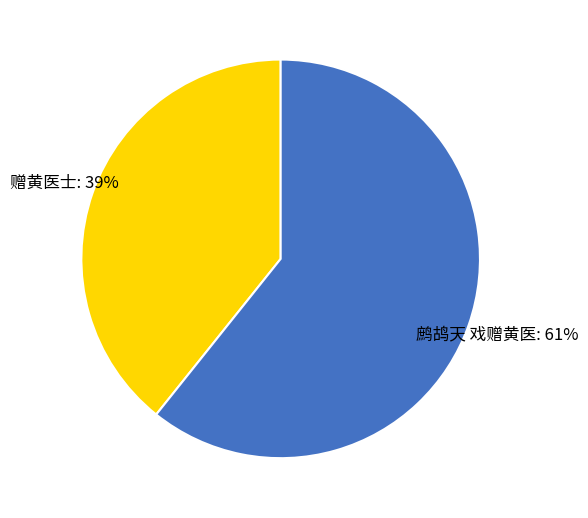

To the nearest percent, what is the combined percentage of 鹧鸪天 戏赠黄医 and 赠黄医士?

100%